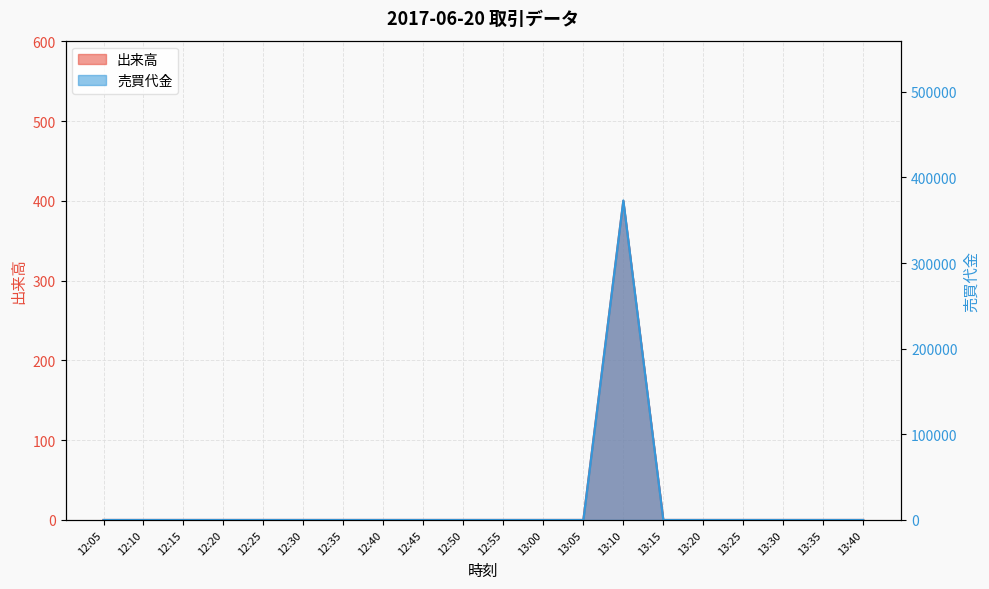

How many data points in 売買代金 are above 0?

1